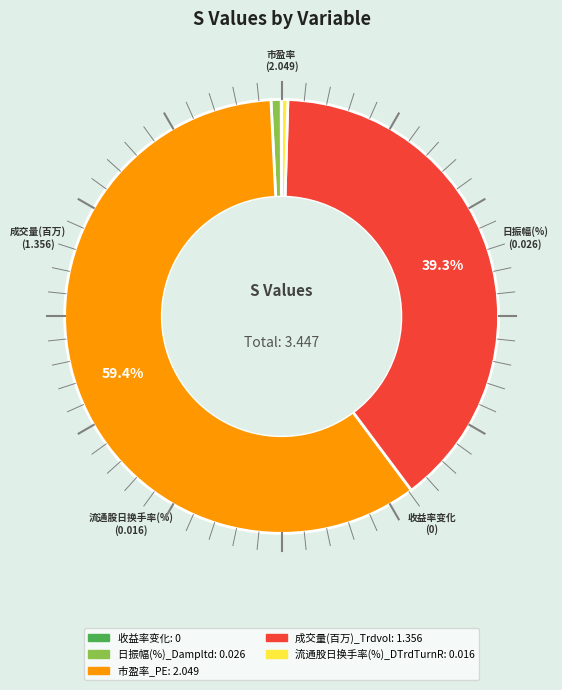

Which has a higher value, 市盈率_PE or 日振幅(%)_Dampltd?

市盈率_PE